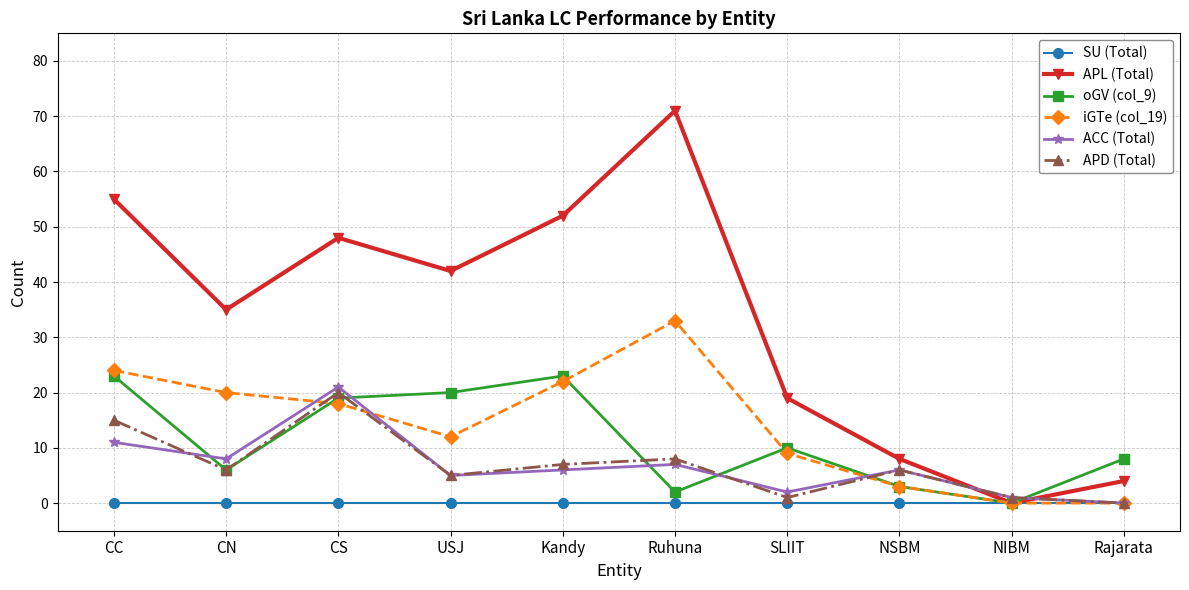

Reading right to left, list all the values displayed in this chart.

SU (Total): 0	0	0	0	0	0	0	0	0	0
APL (Total): 4	0	8	19	71	52	42	48	35	55
oGV (col_9): 8	0	3	10	2	23	20	19	6	23
iGTe (col_19): 0	0	3	9	33	22	12	18	20	24
ACC (Total): 0	1	6	2	7	6	5	21	8	11
APD (Total): 0	1	6	1	8	7	5	20	6	15